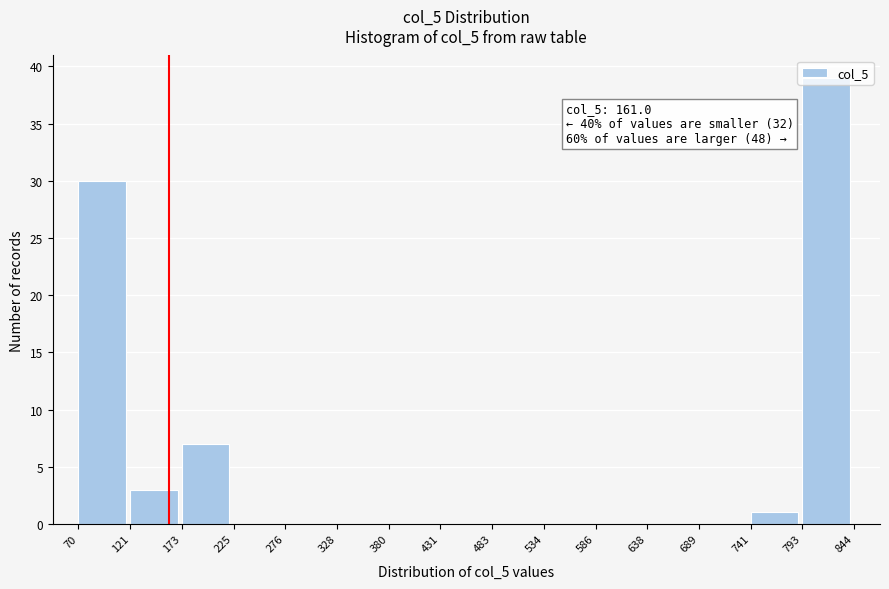

Over which range of the x-axis is the bar tallest?

793 to 844